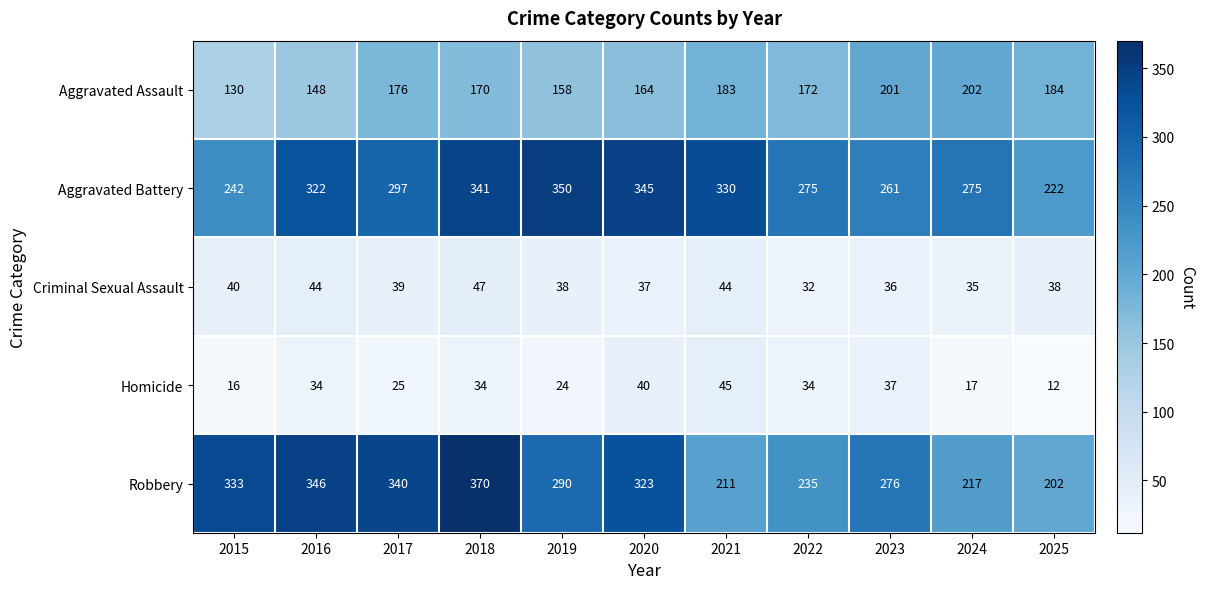

Is it true that Aggravated Battery equals 414 at 2022?

False